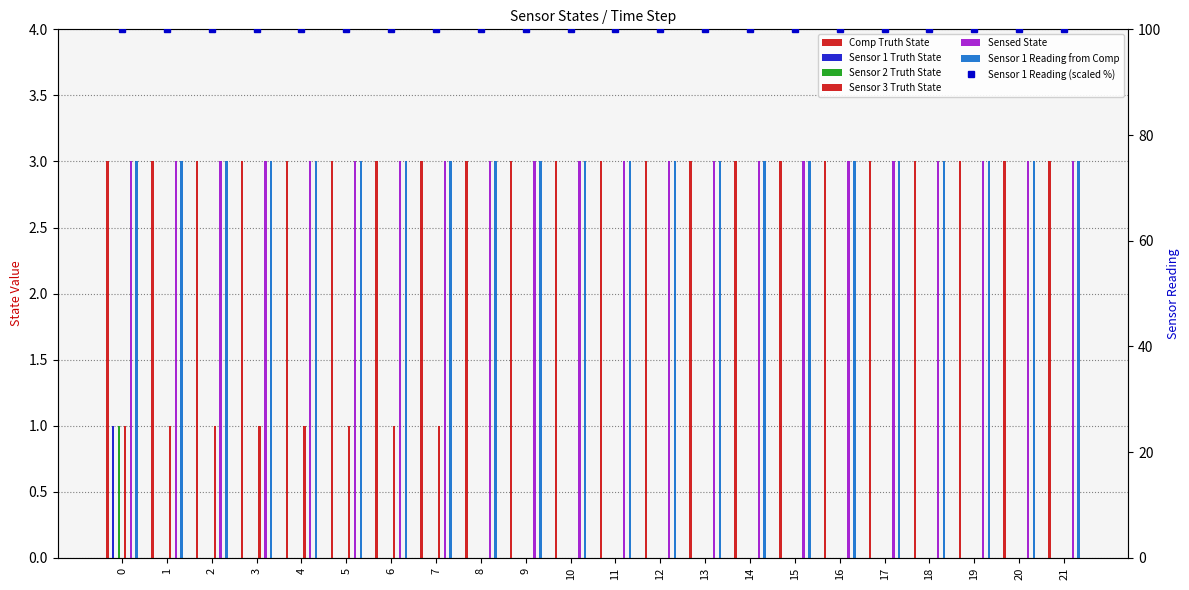

Which series has the largest range (max minus min)?

Sensor 1 Truth State